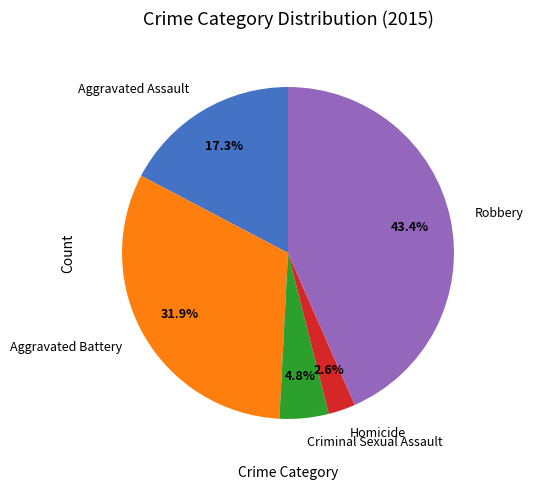

To the nearest percent, what portion does Homicide represent?

3%